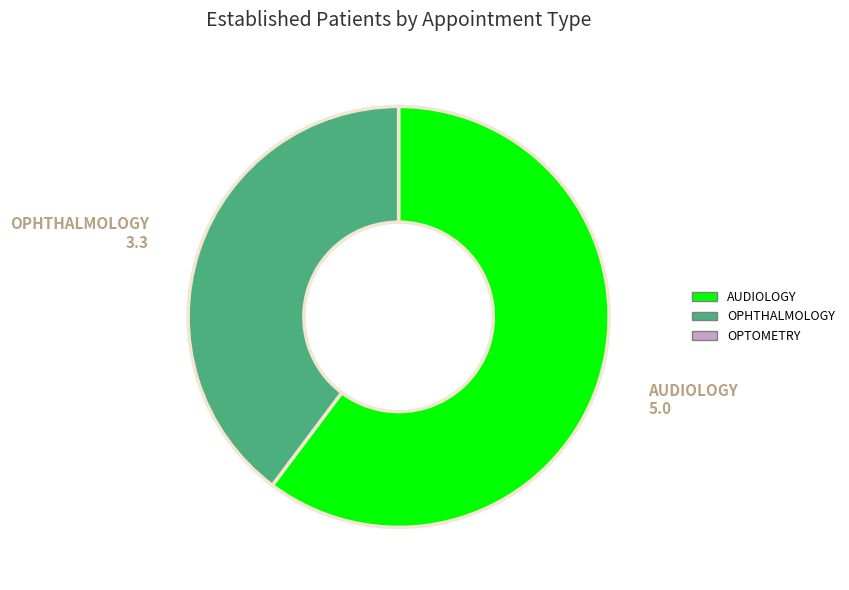

Does any single category account for the majority?

Yes